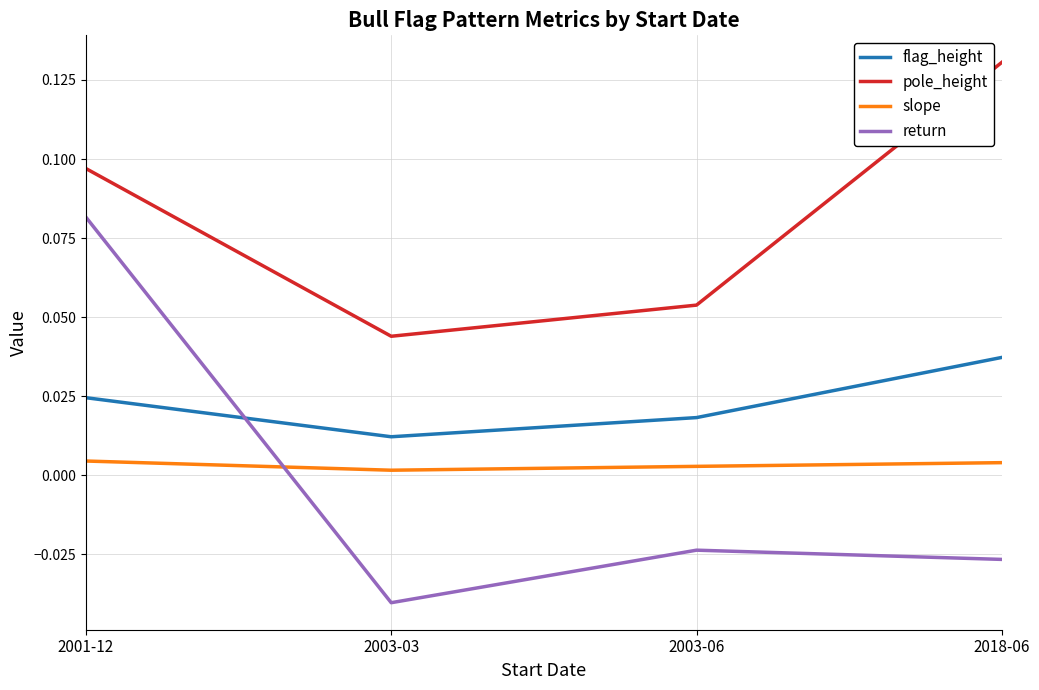

Where is return nearest to the value 0?

2003-06